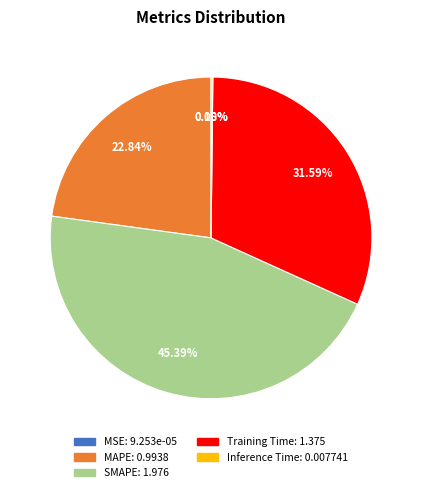

Do SMAPE and MAPE together represent more than half of the pie?

Yes